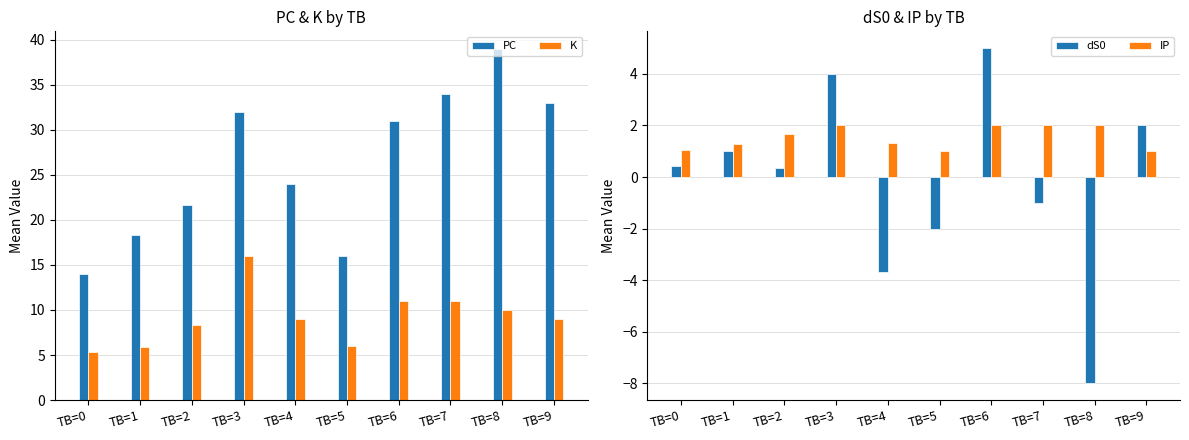

What is the smallest value displayed?

-8.0